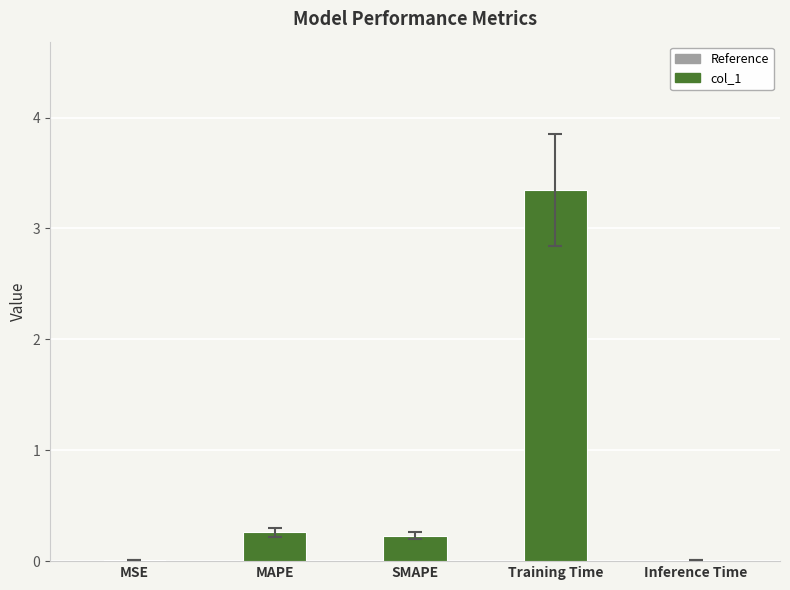

What is the sum of the values at Training Time and MAPE?

3.6